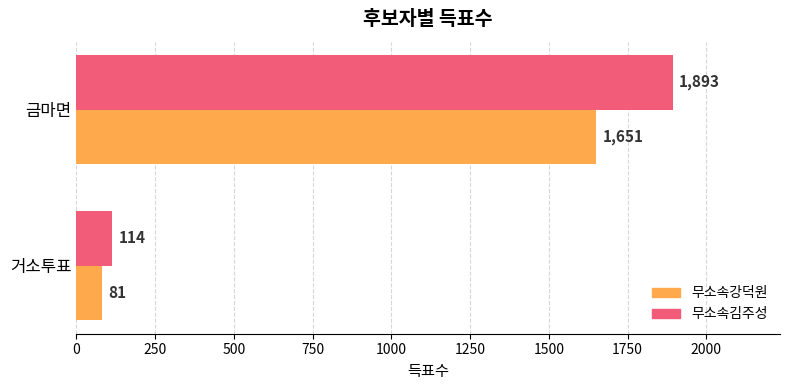

What is the sum of all 무소속김주성 values?

2007